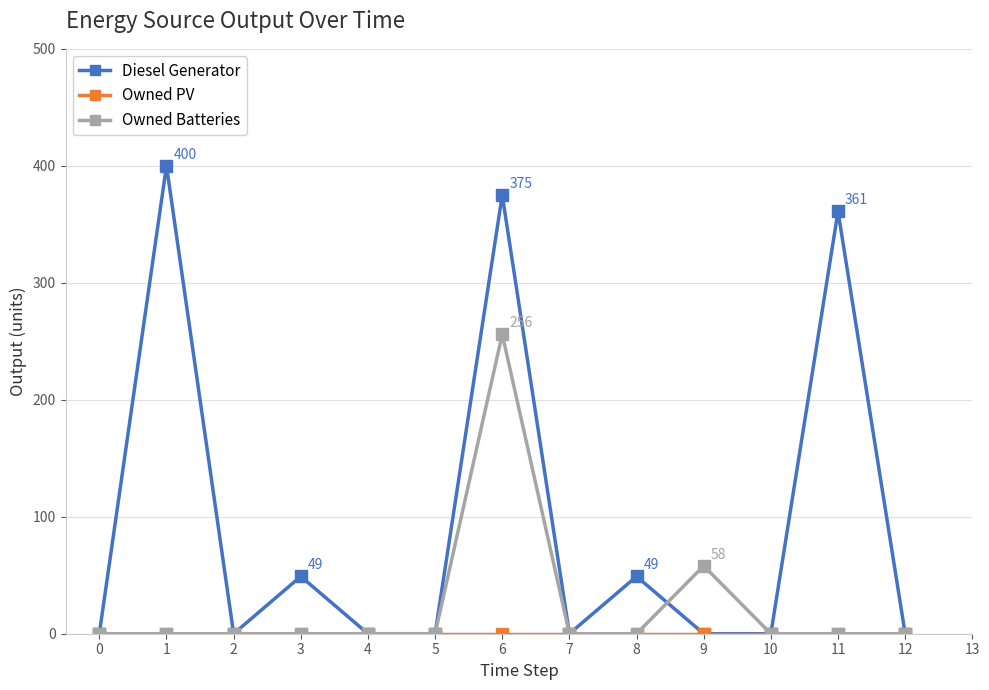

What is the average value of the Diesel Generator series?

95